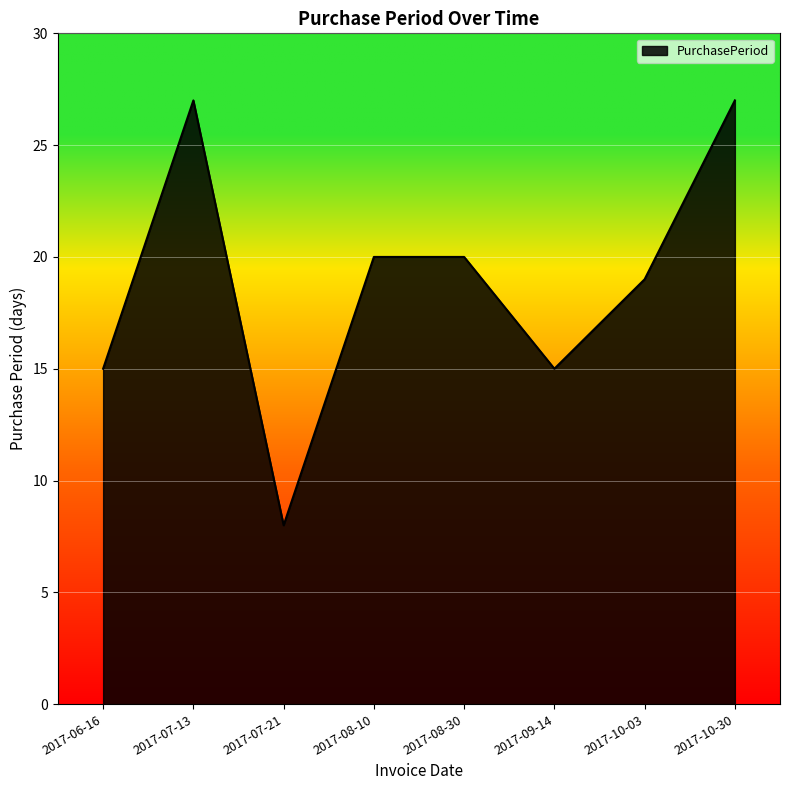

At which category does the data reach its first local valley?

2017-07-21